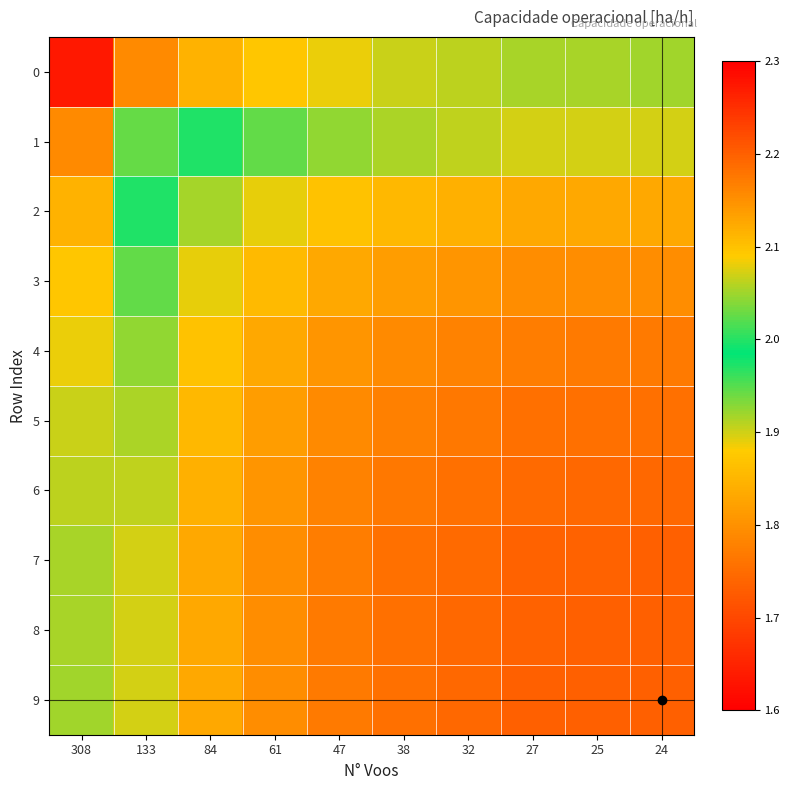

Reading left to right, transcribe all the data shown in this chart.

0: 308=1.6	133=1.8	84=1.8	61=1.9	47=1.9	38=1.9	32=1.9	27=1.9	25=1.9	24=1.9
1: 308=1.8	133=1.9	84=2.0	61=2.0	47=2.0	38=2.1	32=2.1	27=2.1	25=2.1	24=2.1
2: 308=1.8	133=2.0	84=2.1	61=2.1	47=2.1	38=2.1	32=2.1	27=2.1	25=2.1	24=2.1
3: 308=1.9	133=2.0	84=2.1	61=2.1	47=2.1	38=2.1	32=2.1	27=2.2	25=2.2	24=2.2
4: 308=1.9	133=2.0	84=2.1	61=2.1	47=2.1	38=2.2	32=2.2	27=2.2	25=2.2	24=2.2
5: 308=1.9	133=2.1	84=2.1	61=2.1	47=2.2	38=2.2	32=2.2	27=2.2	25=2.2	24=2.2
6: 308=1.9	133=2.1	84=2.1	61=2.1	47=2.2	38=2.2	32=2.2	27=2.2	25=2.2	24=2.2
7: 308=1.9	133=2.1	84=2.1	61=2.2	47=2.2	38=2.2	32=2.2	27=2.2	25=2.2	24=2.2
8: 308=1.9	133=2.1	84=2.1	61=2.2	47=2.2	38=2.2	32=2.2	27=2.2	25=2.2	24=2.2
9: 308=1.9	133=2.1	84=2.1	61=2.2	47=2.2	38=2.2	32=2.2	27=2.2	25=2.2	24=2.2